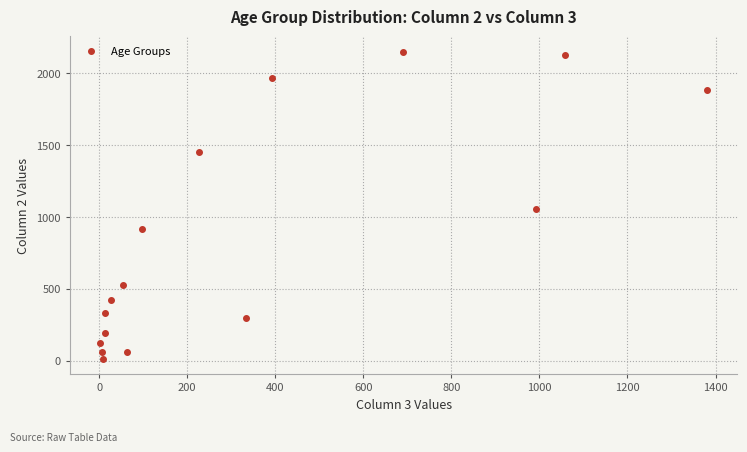

What Y value in the scatter plot is closest to 1083?

1053